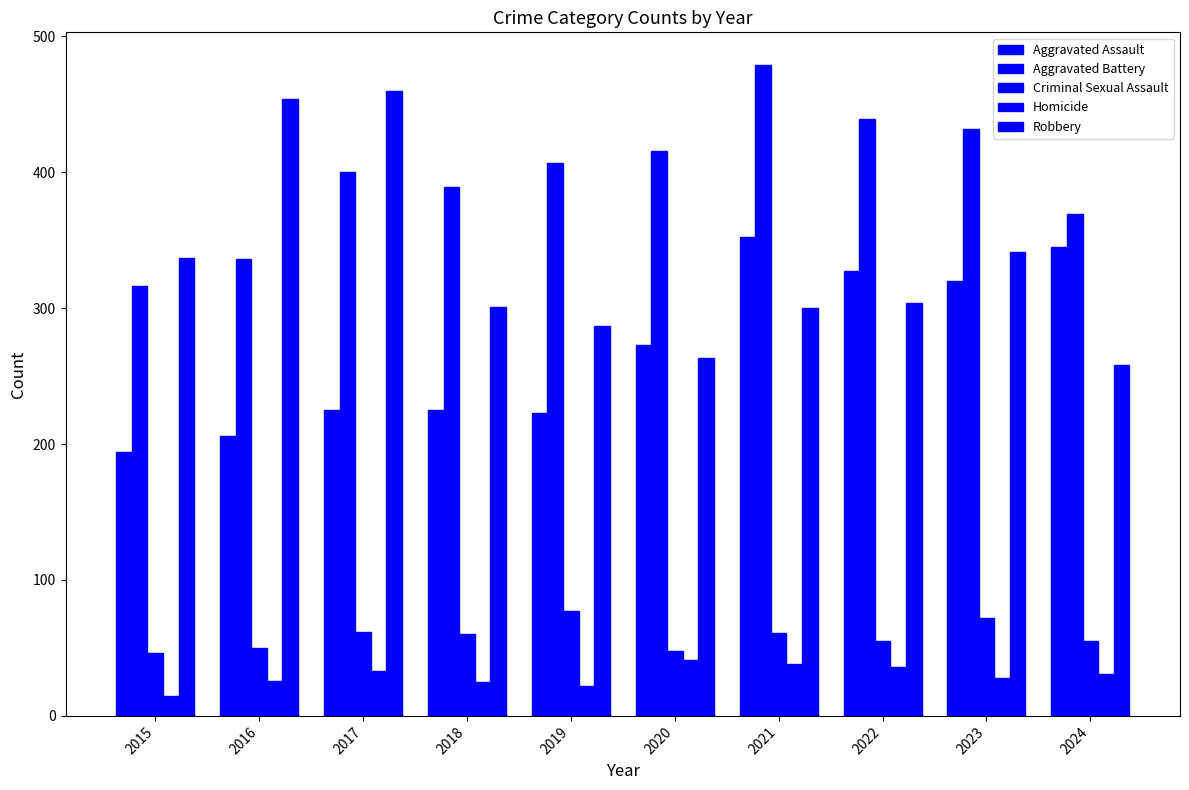

How many bars are there in each group?

5